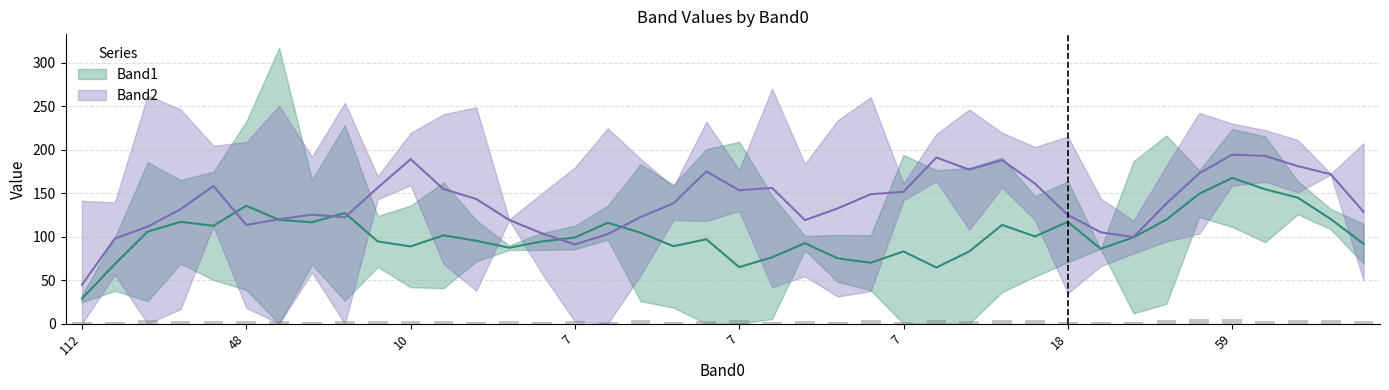

Is it true that Band1 equals 20 at 17?

False